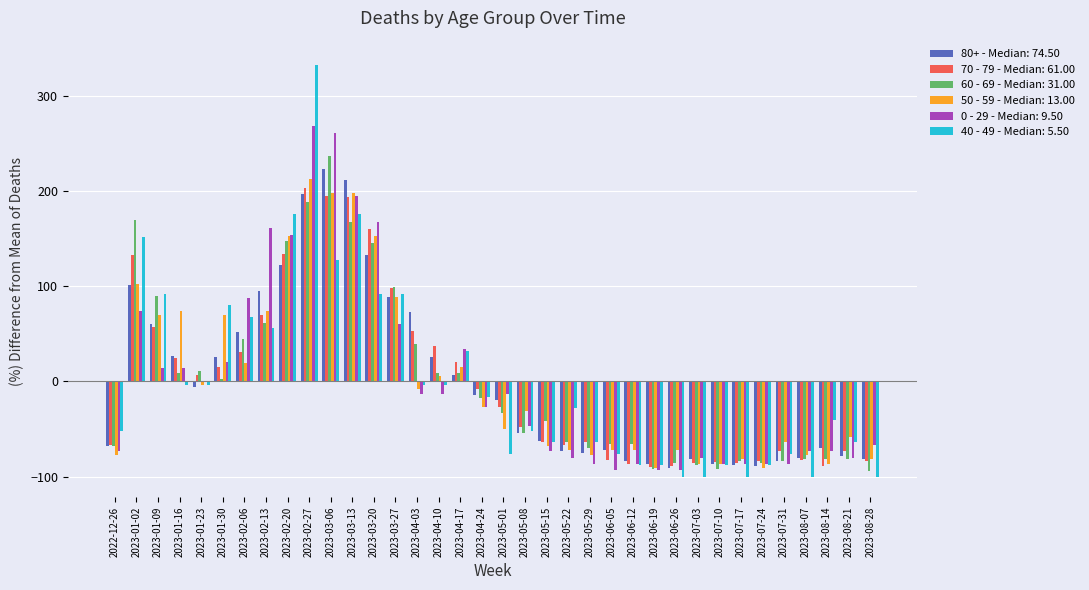

What is the highest value of the 60 - 69 - Median: 31.00 series?

236.4